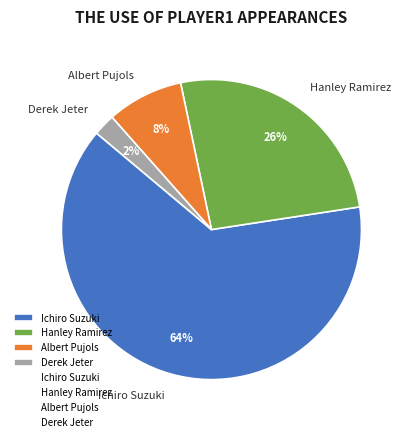

Which has a higher value, Hanley Ramirez or Derek Jeter?

Hanley Ramirez